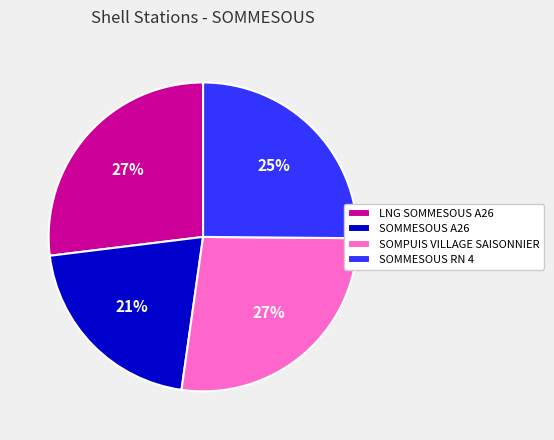

What percentage is the SOMMESOUS A26 slice, to the nearest percent?

21%